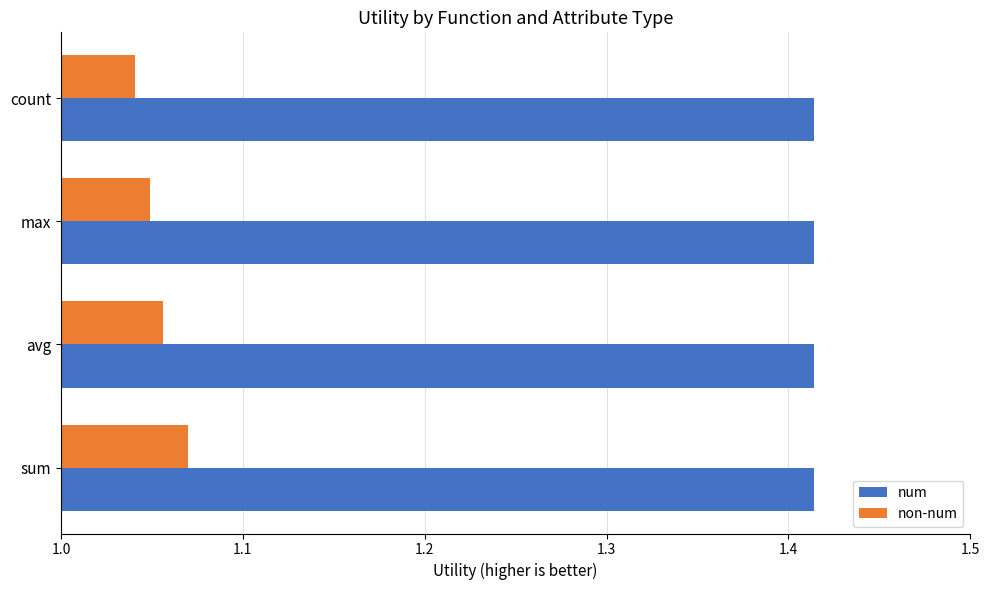

Is it true that num equals 2.5 at avg?

False